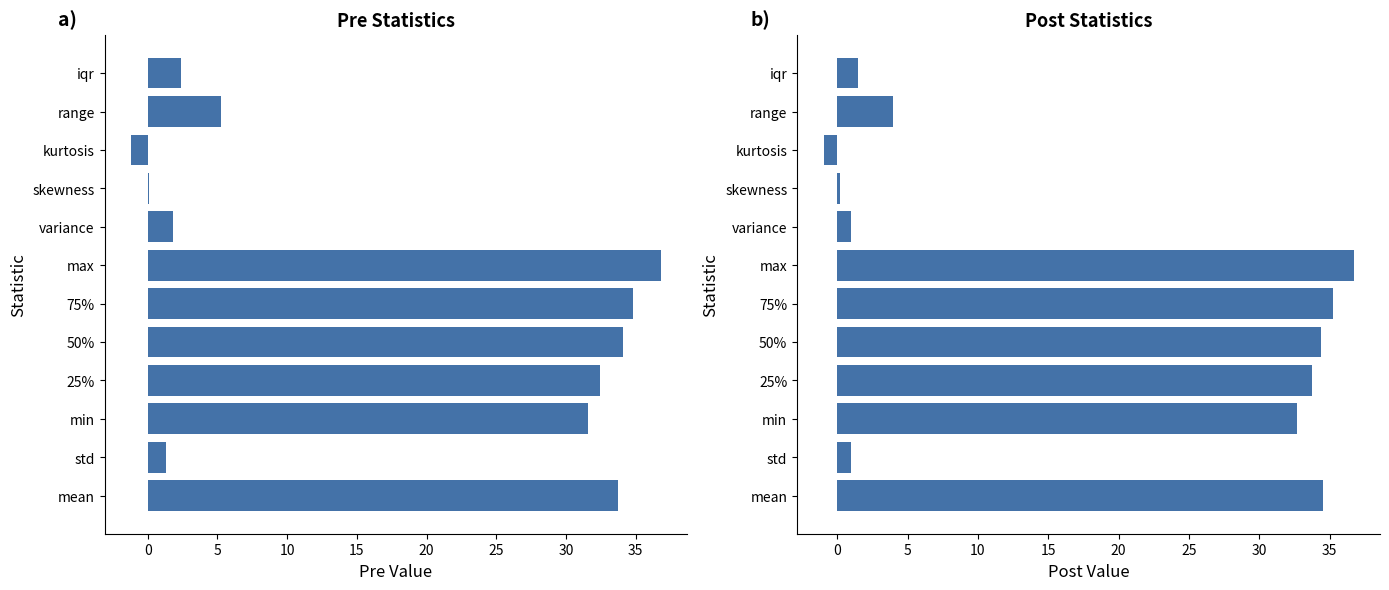

How many groups of bars are there?

12